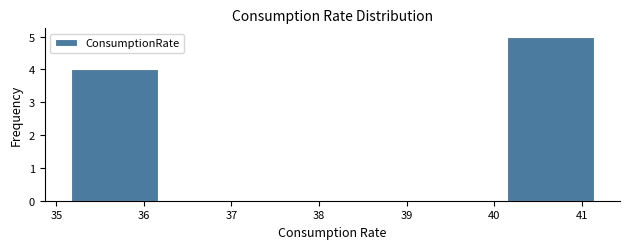

Reading left to right, list every bar in this chart as the range it spans on the x-axis followed by its height. Neither the bar edges nor the heights are printed on the chart, so give them approximately, as read against the axes.

35.2 to 36.2: 4
36.2 to 37.2: 0
37.2 to 38.2: 0
38.2 to 39.1: 0
39.1 to 40.1: 0
40.1 to 41.1: 5